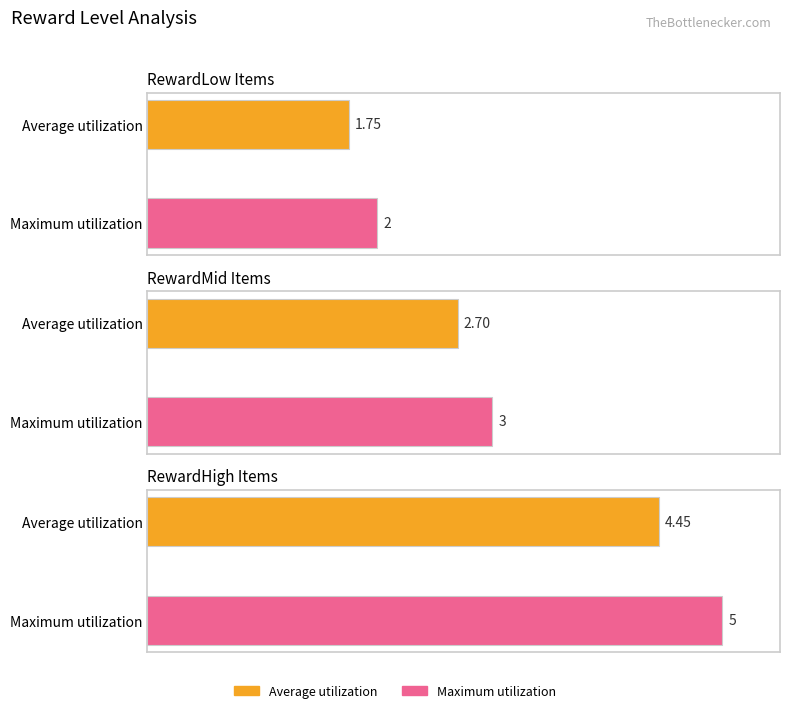

What is the maximum value shown in the chart?

5